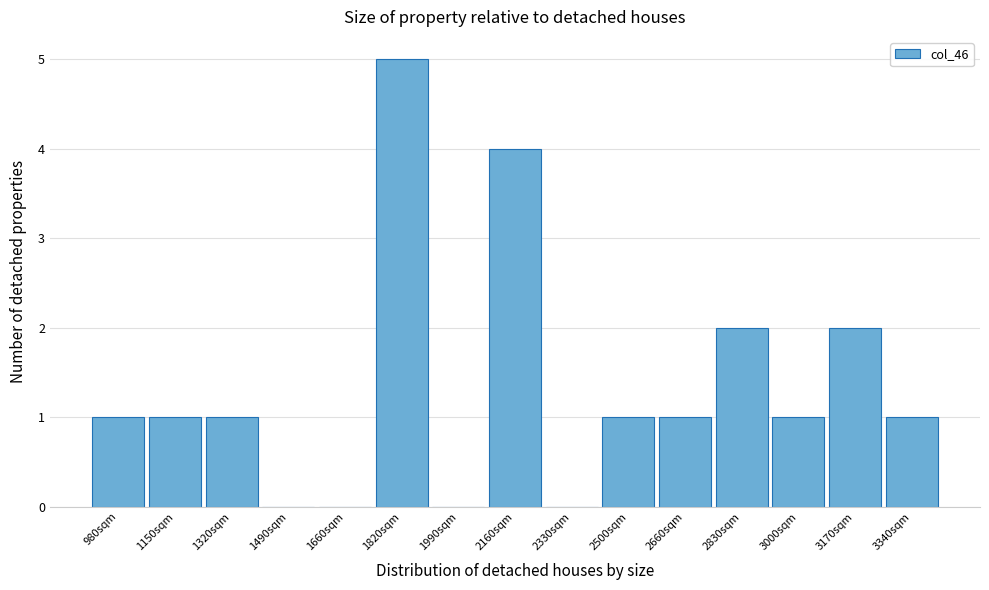

Which range on the x-axis has the tallest bar?

1740 to 1908